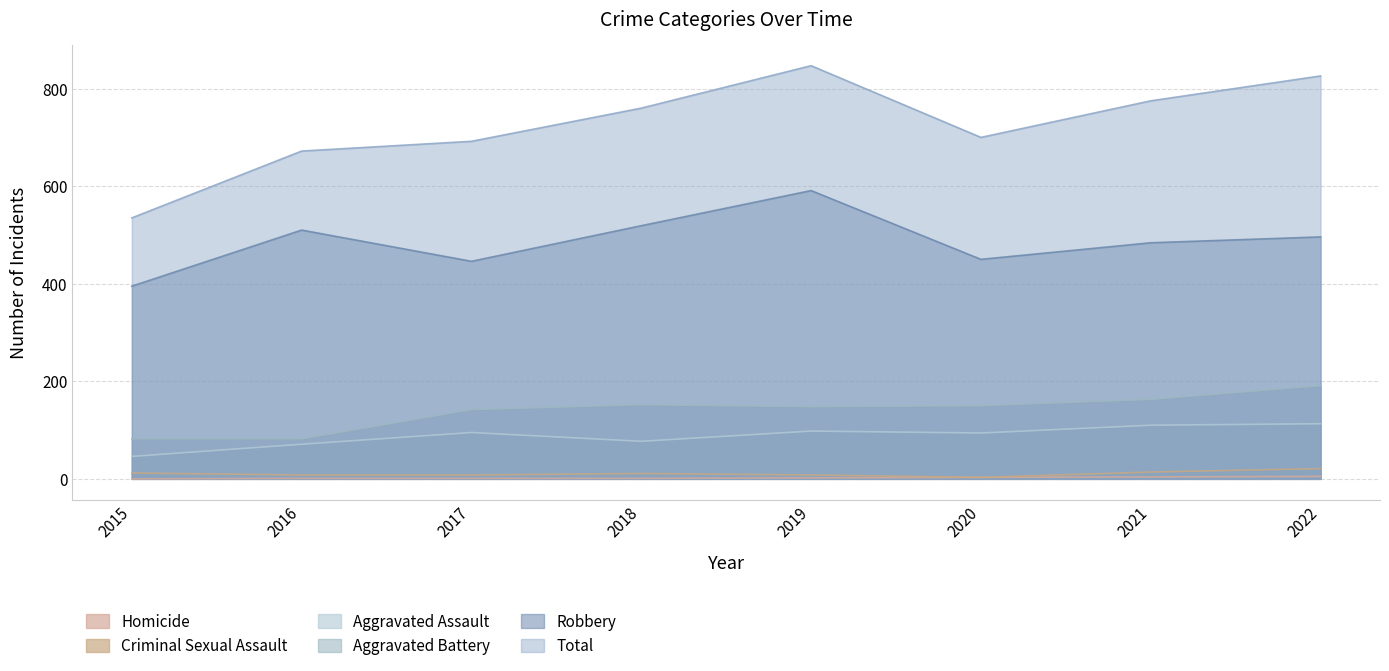

What is the lowest value of the Robbery series?

395